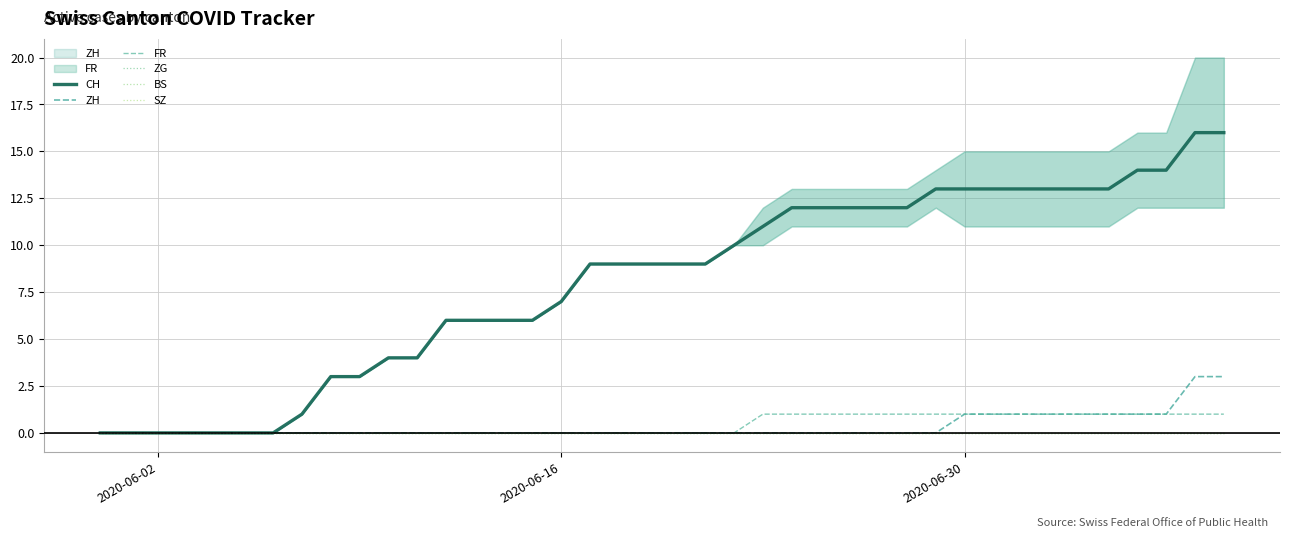

Is this an area chart (filled region under the line)?

No